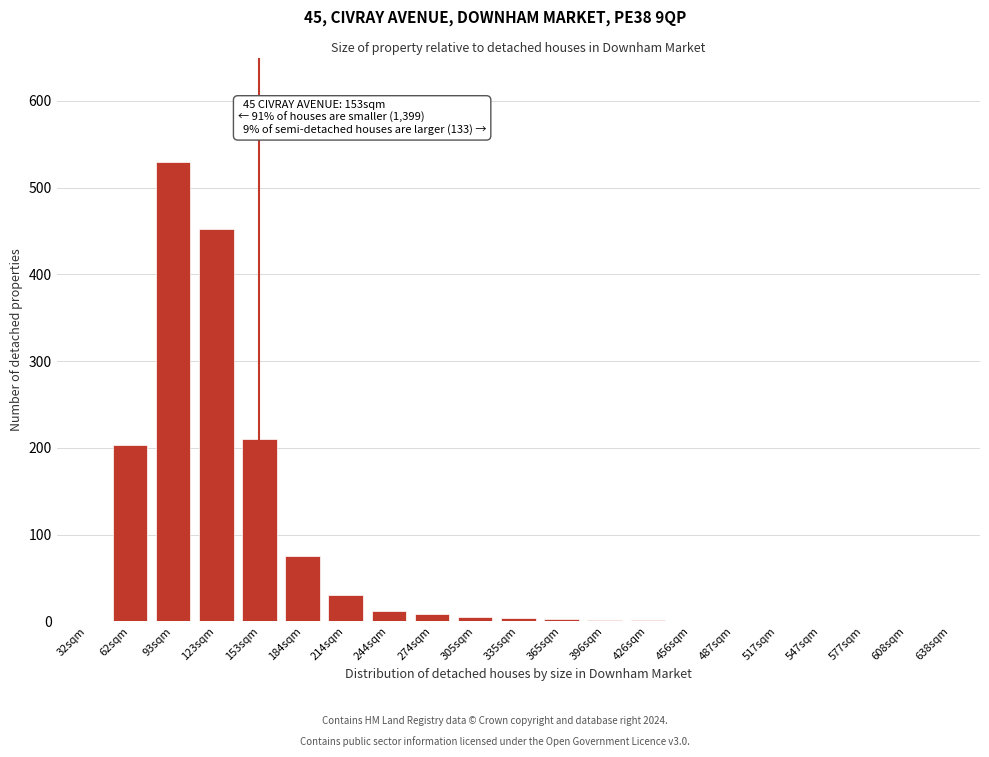

Between 123sqm and 214sqm, which is larger?

123sqm